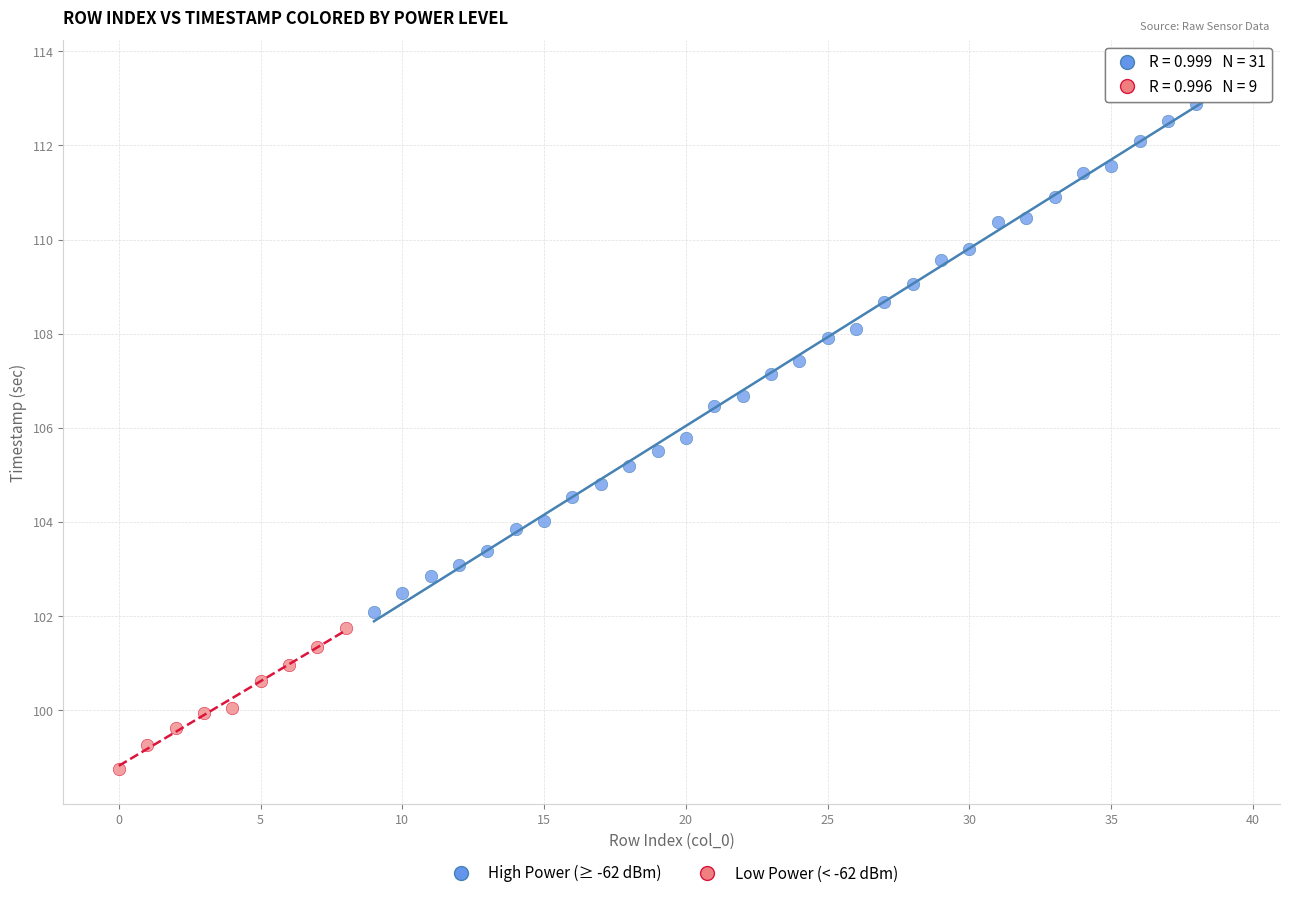

Which series reaches the minimum Y coordinate?

Low Power (< -62 dBm)